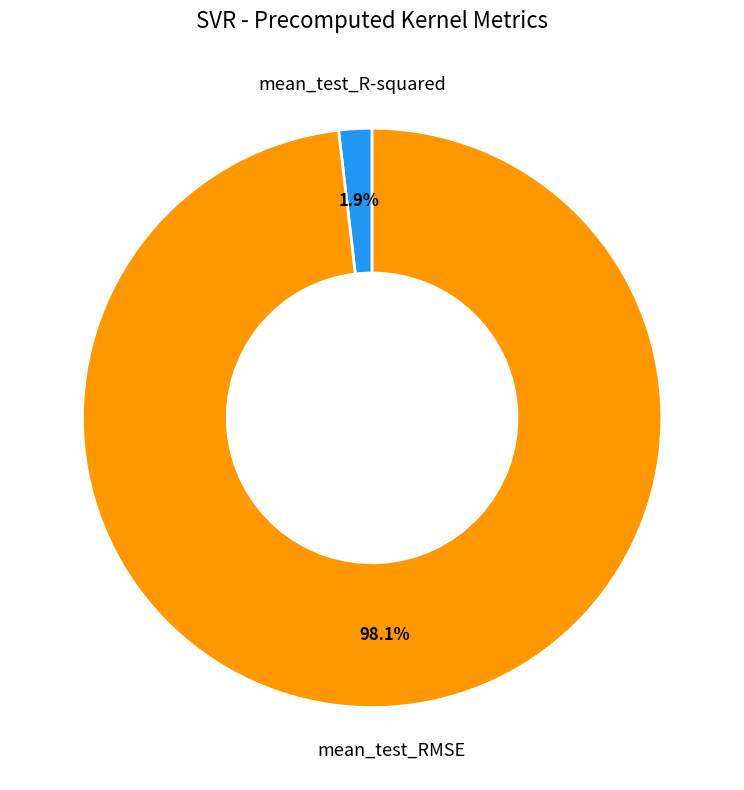

Is there any slice that represents more than half of the pie?

Yes